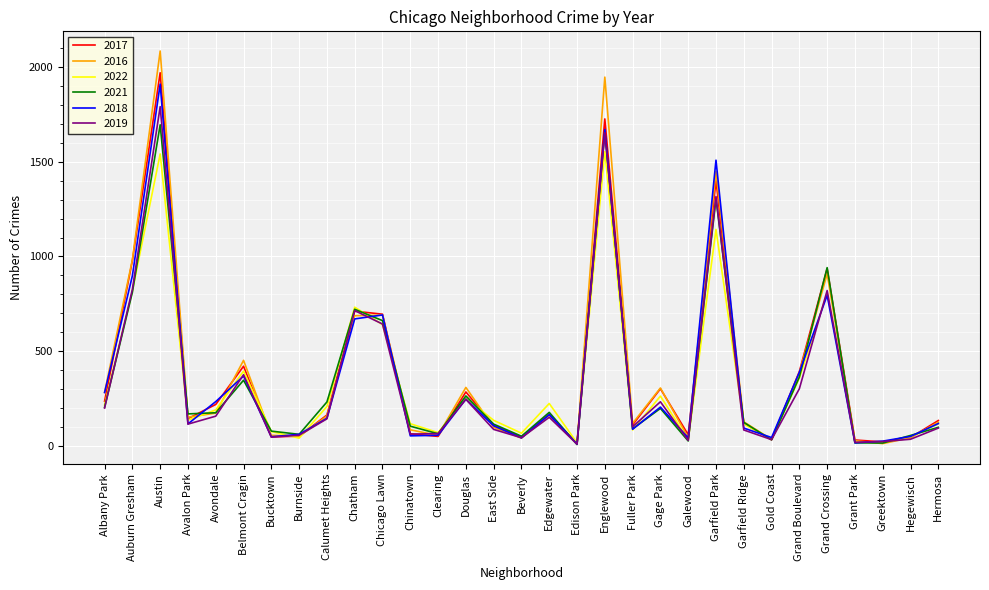

What is the total value across all series at Albany Park?

1415